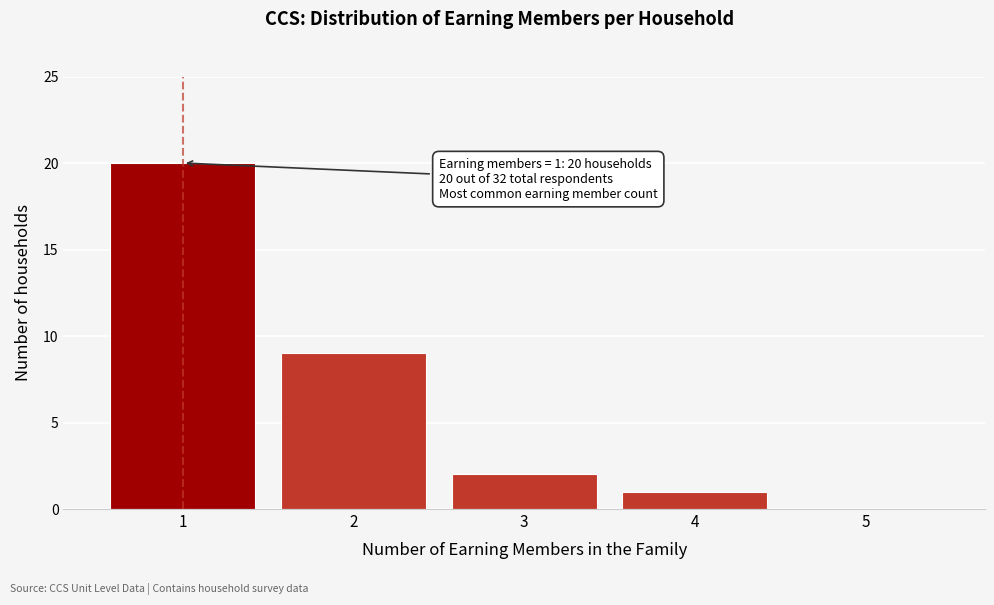

Reading left to right, extract all data points from this chart.

1=20	2=9	3=2	4=1	5=0